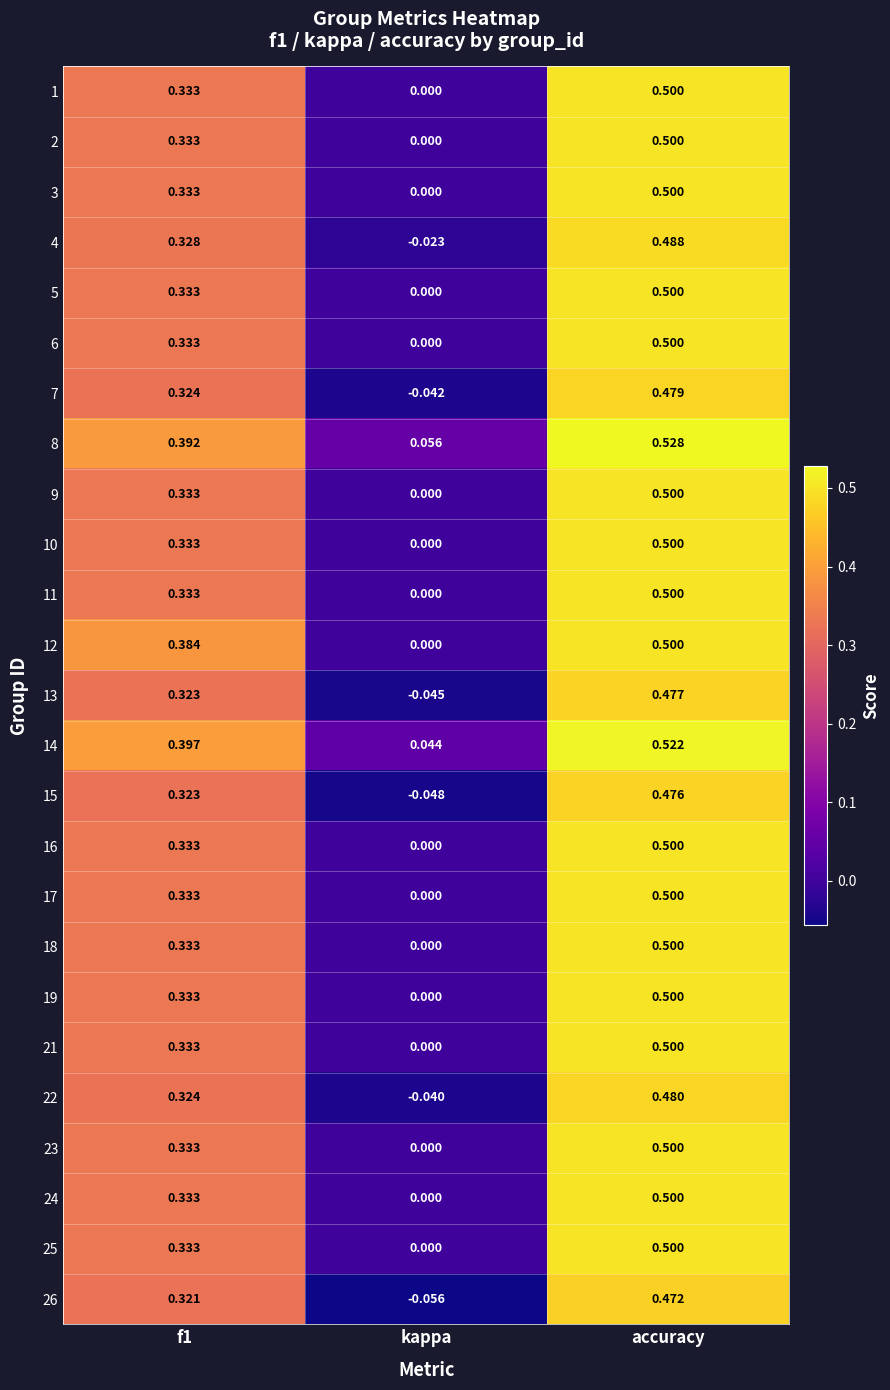

Is the value of 18 at accuracy greater than the value of 17 at f1?

Yes